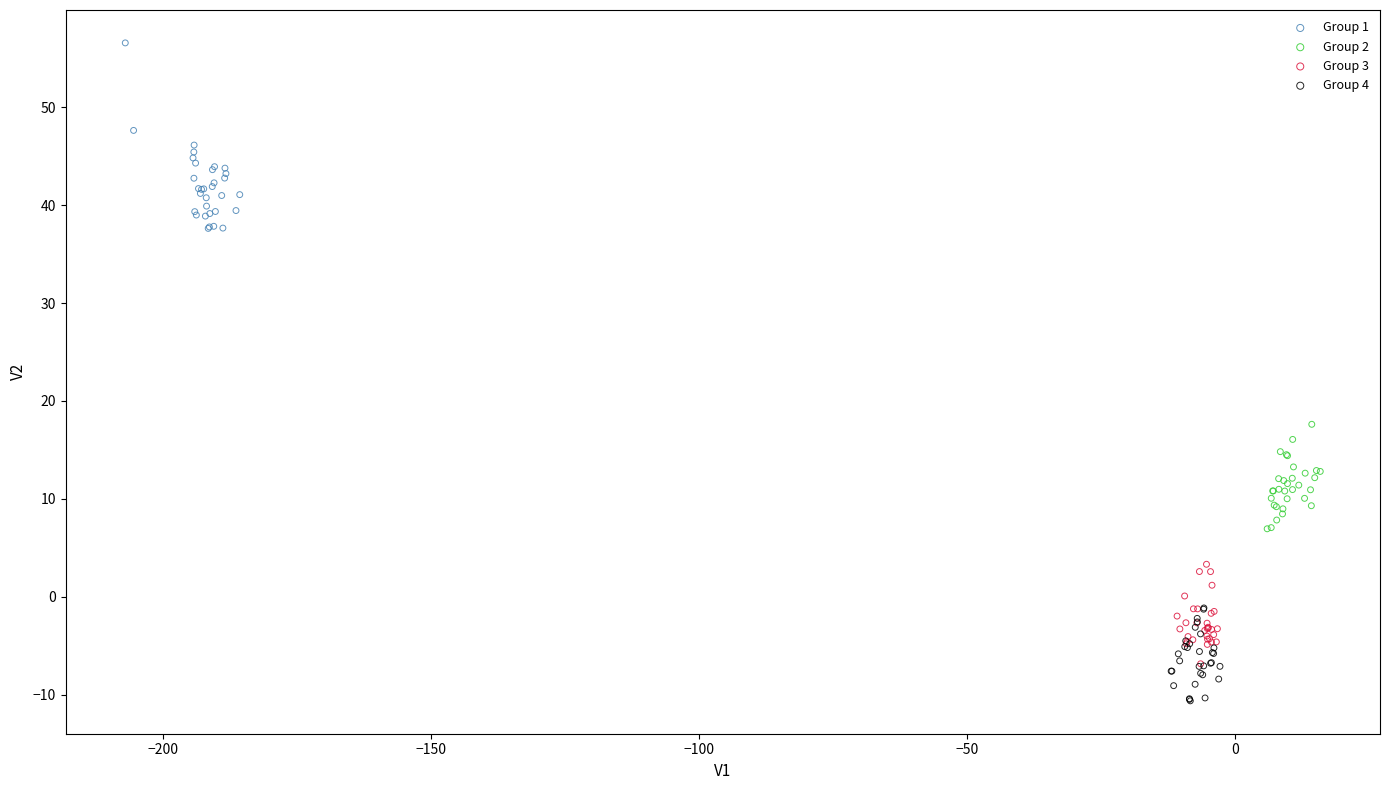

What are all the series names shown in the legend?

Group 1, Group 2, Group 3, Group 4